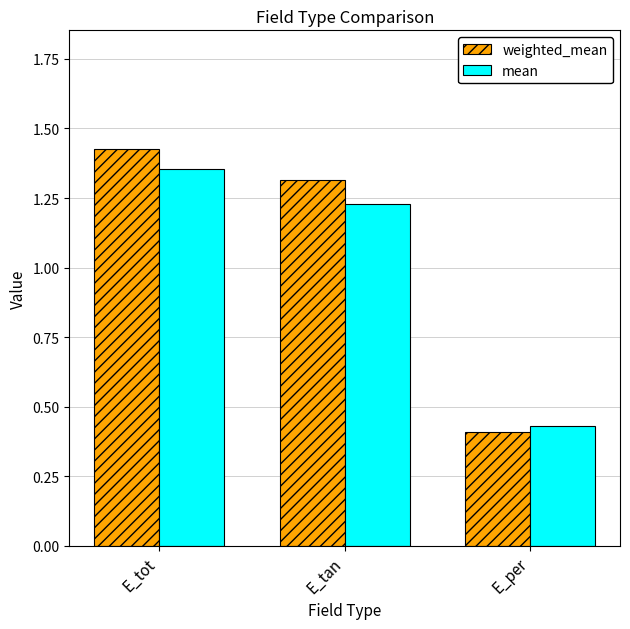

Rank the series at E_tan from highest to lowest value.

weighted_mean, mean